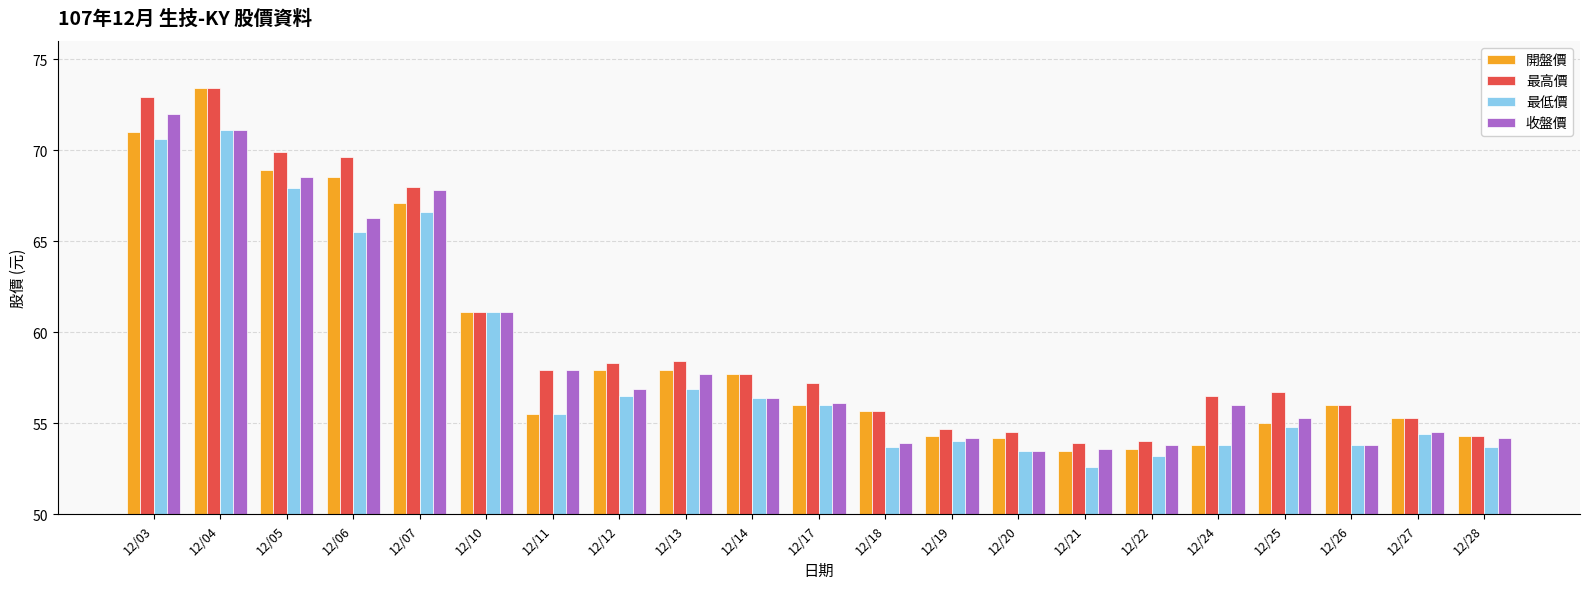

What is the sum of the 最高價 values at 12/05 and 12/13?

128.3